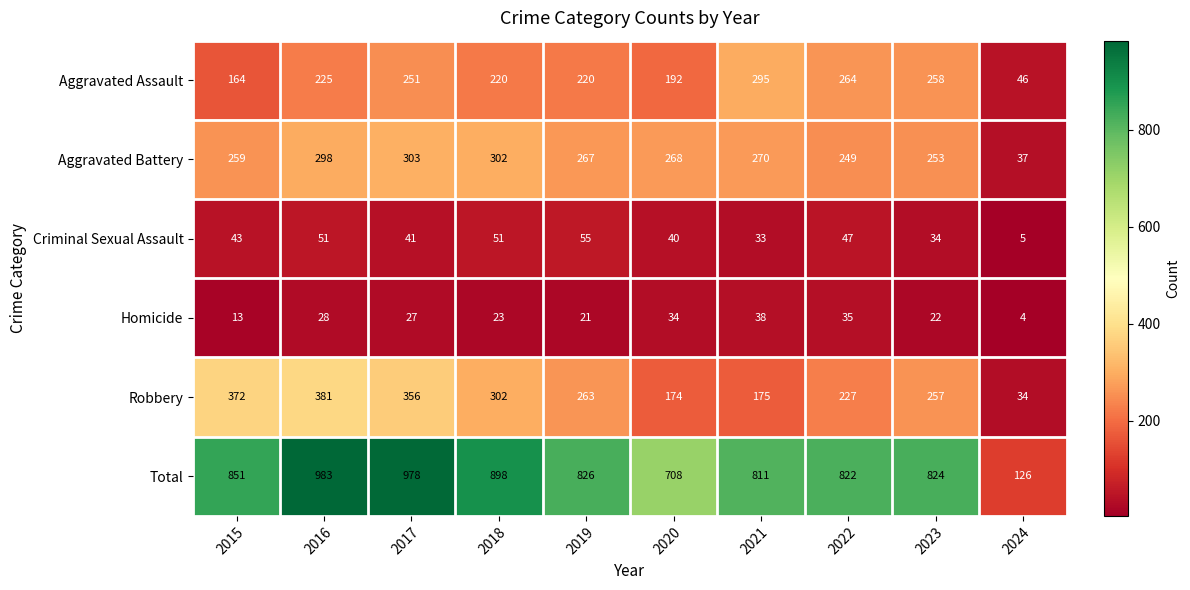

What is the total value across all series at 2022?

1644